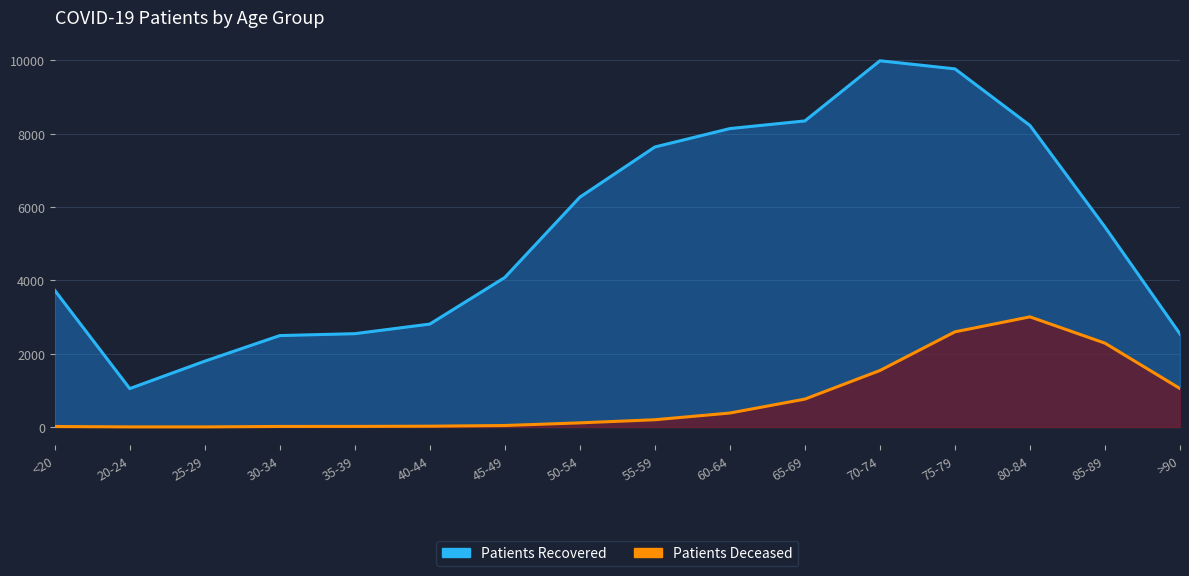

What are all the series names shown in the legend?

patients_recovered, patients_deceased